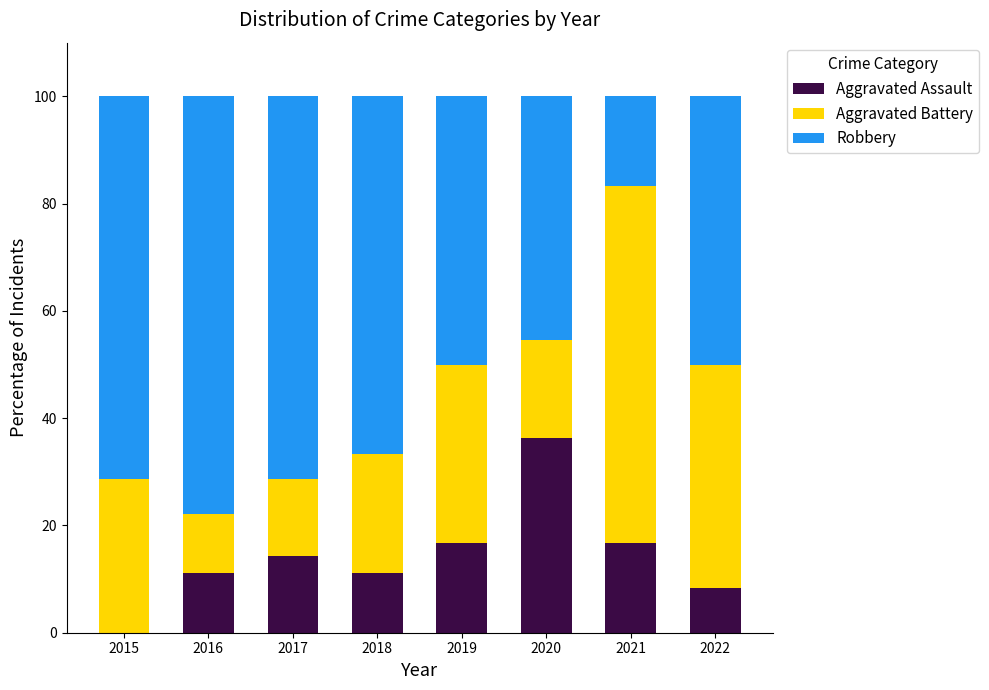

True or false: Aggravated Assault has a value of 36.4 at 2020.

True